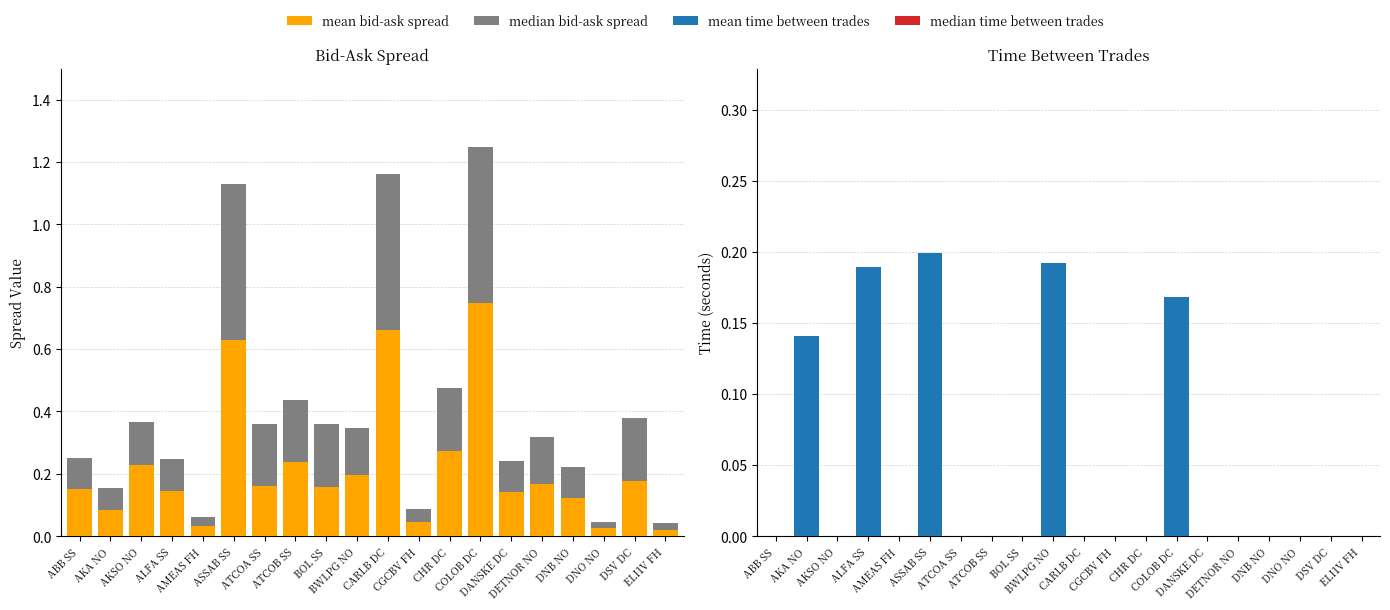

What is the difference between the median bid-ask spread values at DANSKE DC and CGCBV FH?

0.1